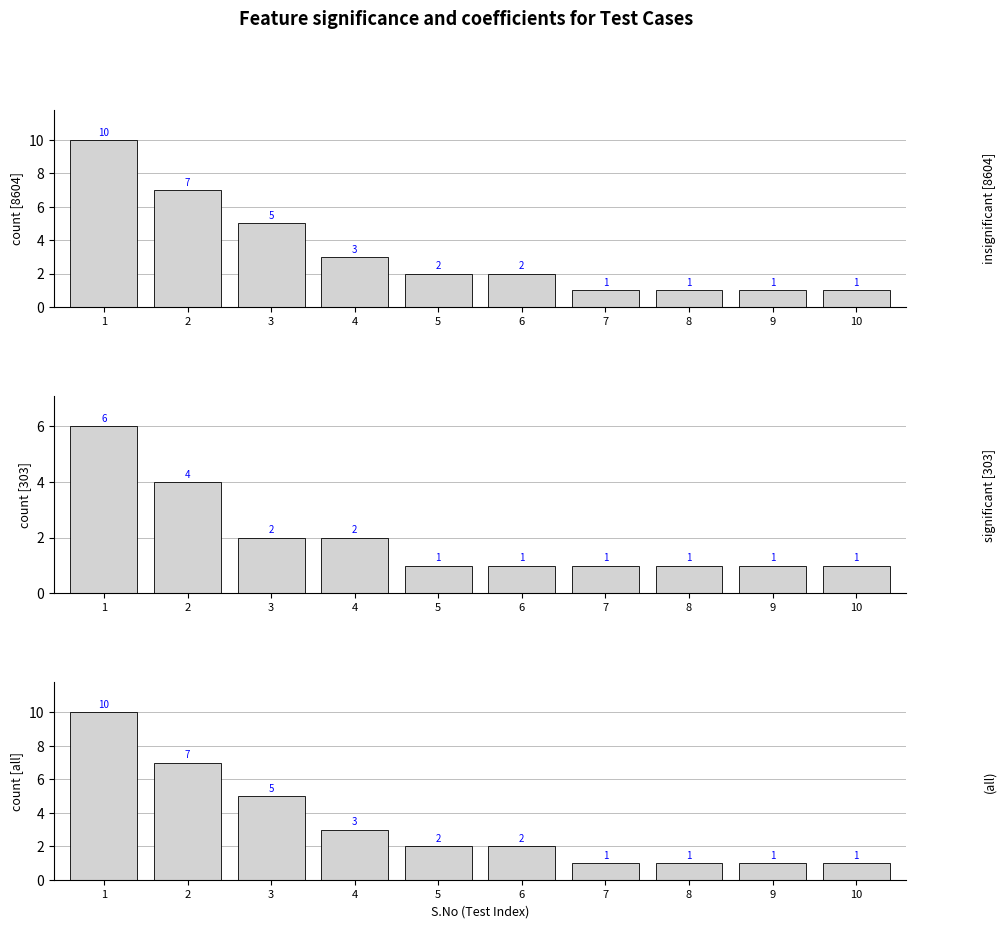

What is the smallest value displayed?

1